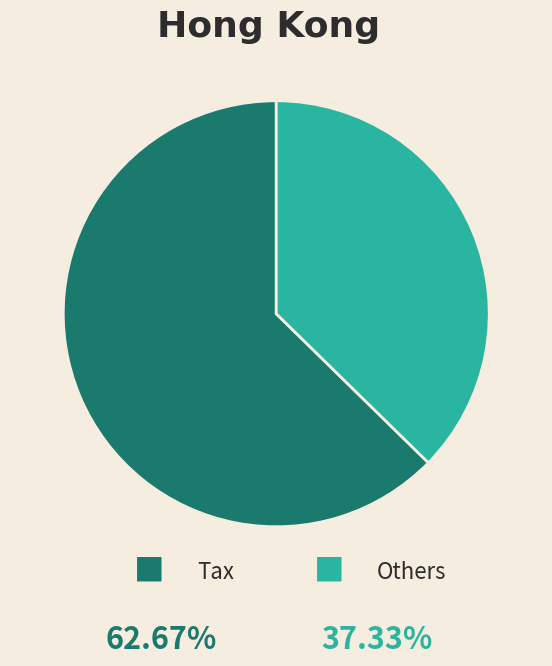

Does any single category account for the majority?

Yes